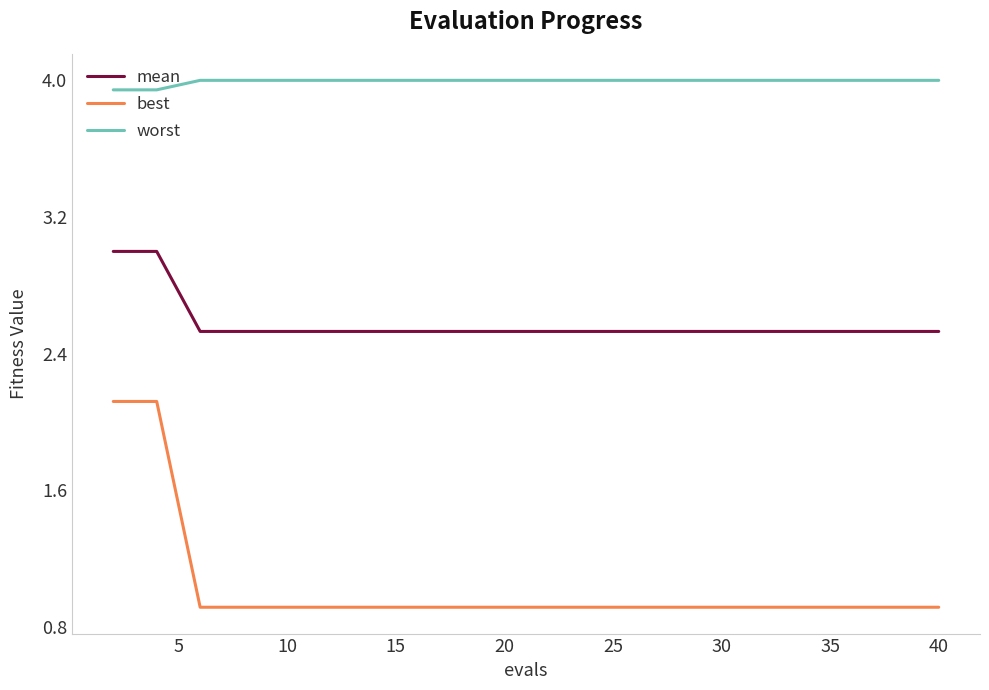

Rank the series by their average value, from lowest to highest.

best, mean, worst